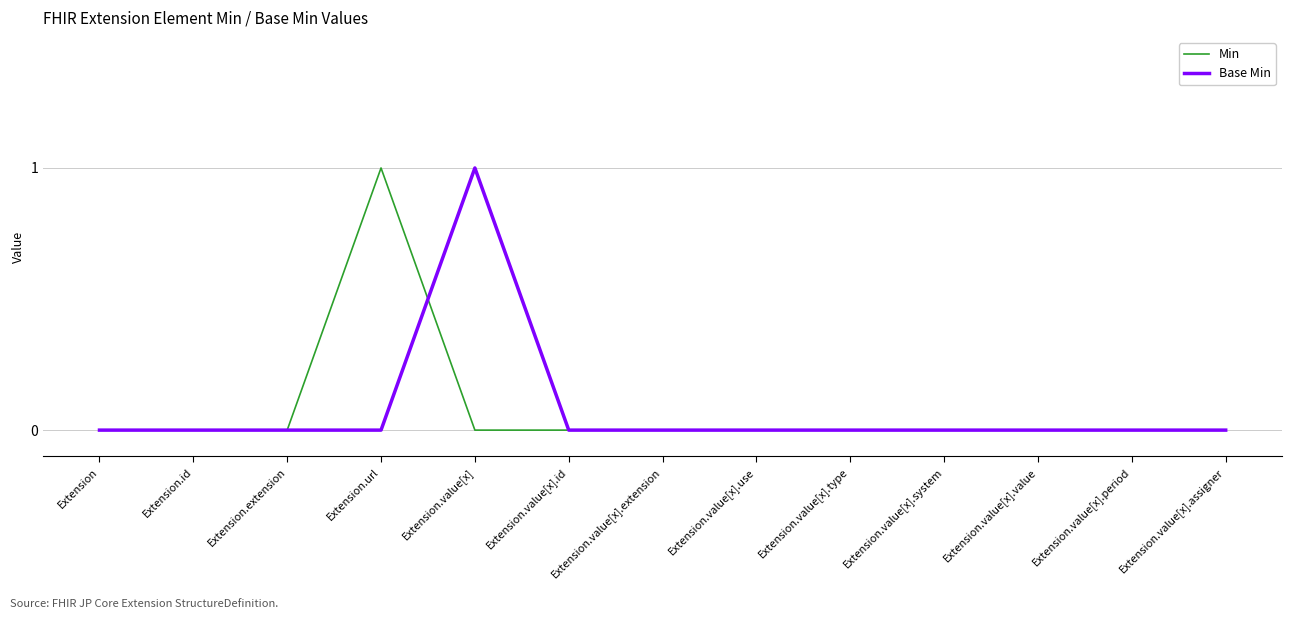

At Extension.url, list the series in order from largest to smallest.

Min, Base Min